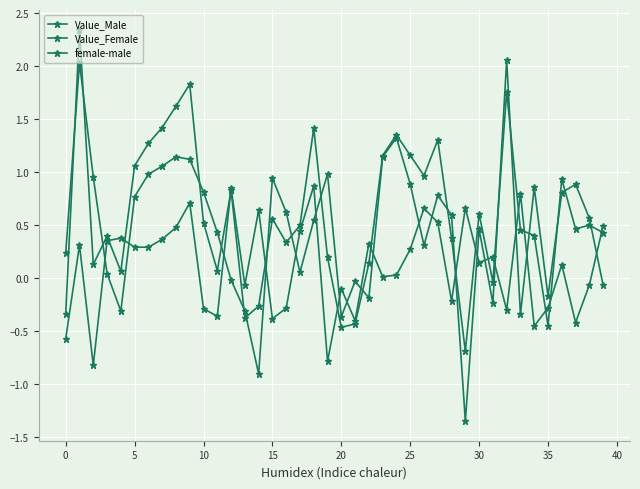

Is this an area chart (filled region under the line)?

No